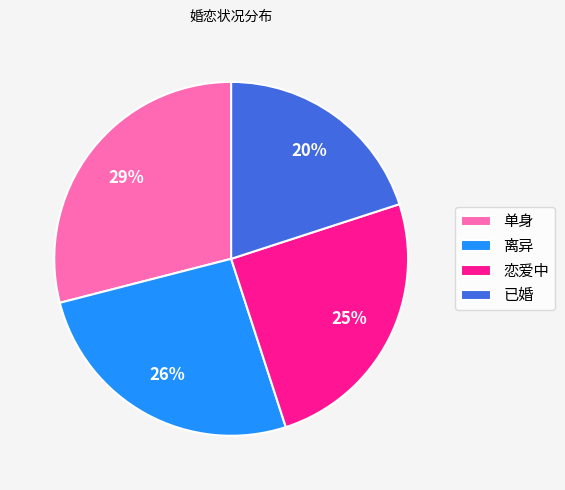

Rank the categories by value from highest to lowest.

单身, 离异, 恋爱中, 已婚